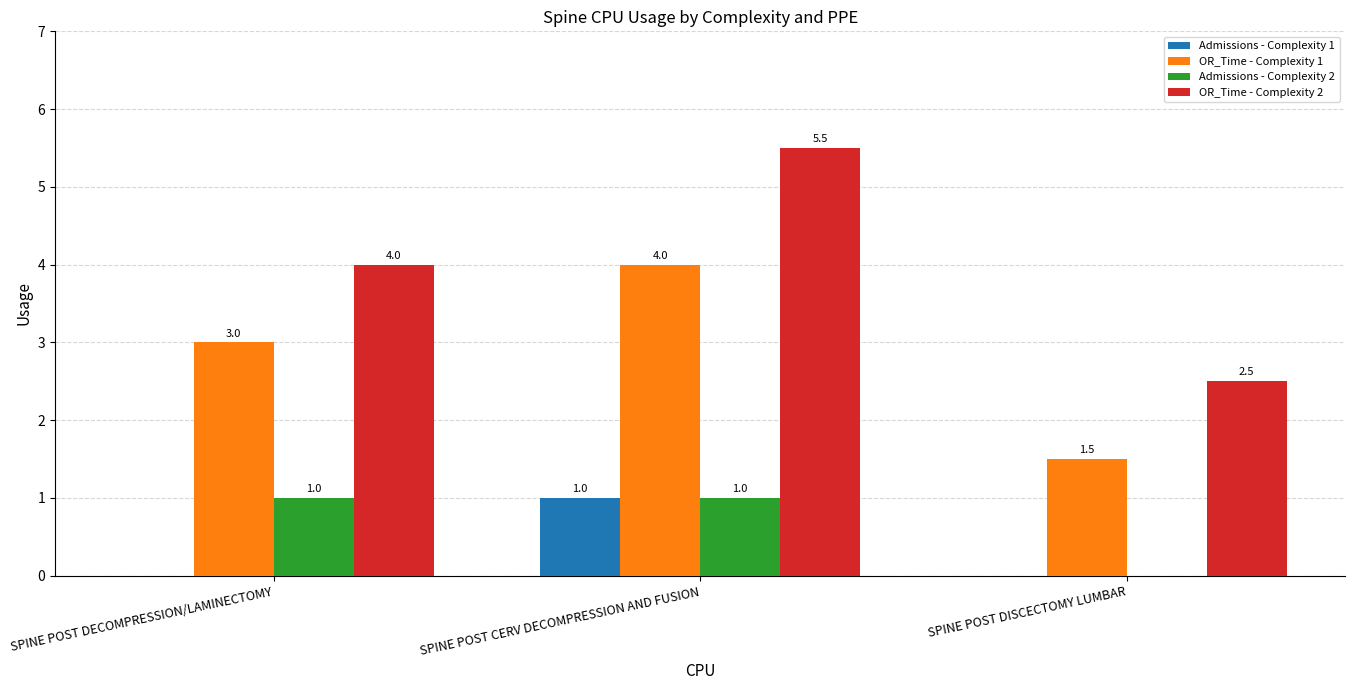

Read the Admissions - Complexity 1 value at SPINE POST CERV DECOMPRESSION AND FUSION.

1.0